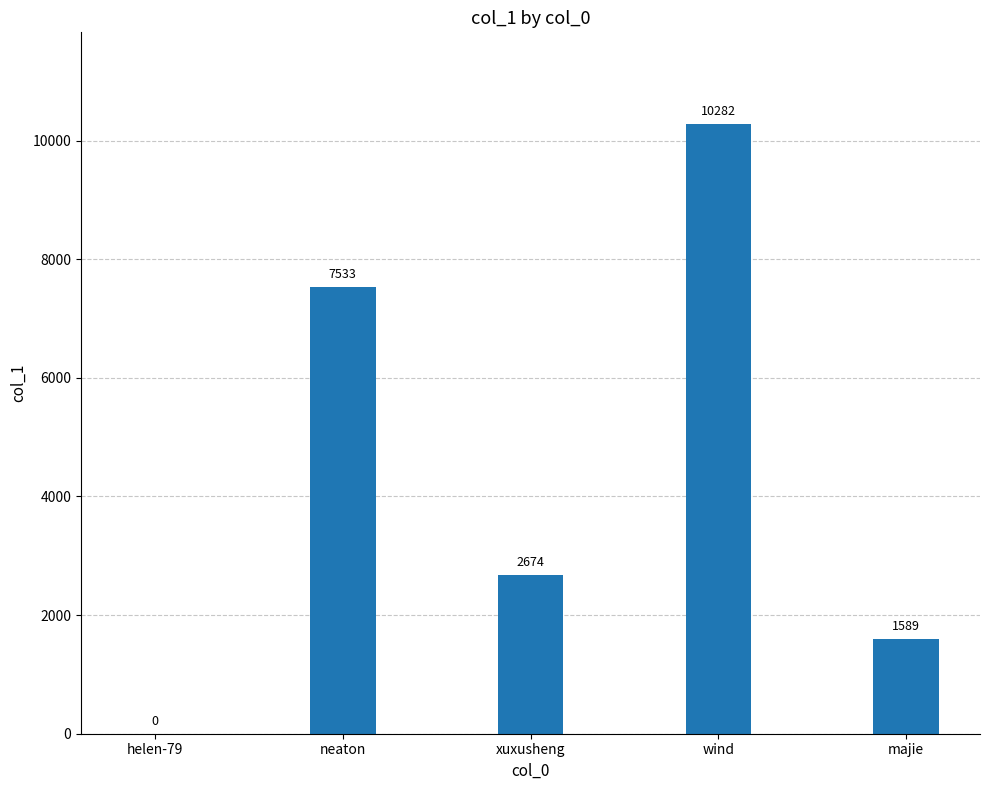

Reading left to right, extract all data points from this chart.

0	7533	2674	10282	1589